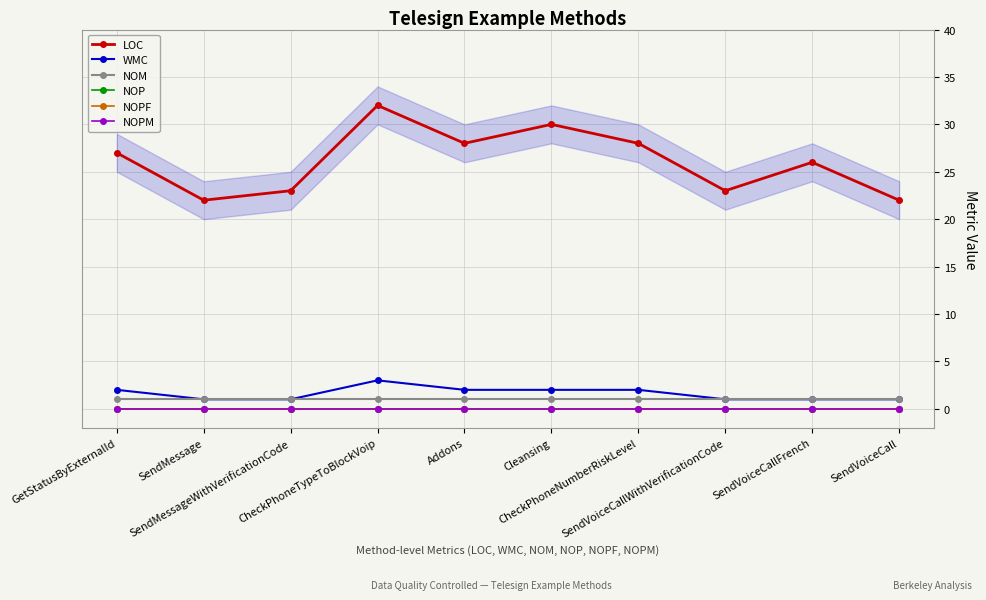

What is the total value across all series at SendMessage?

24